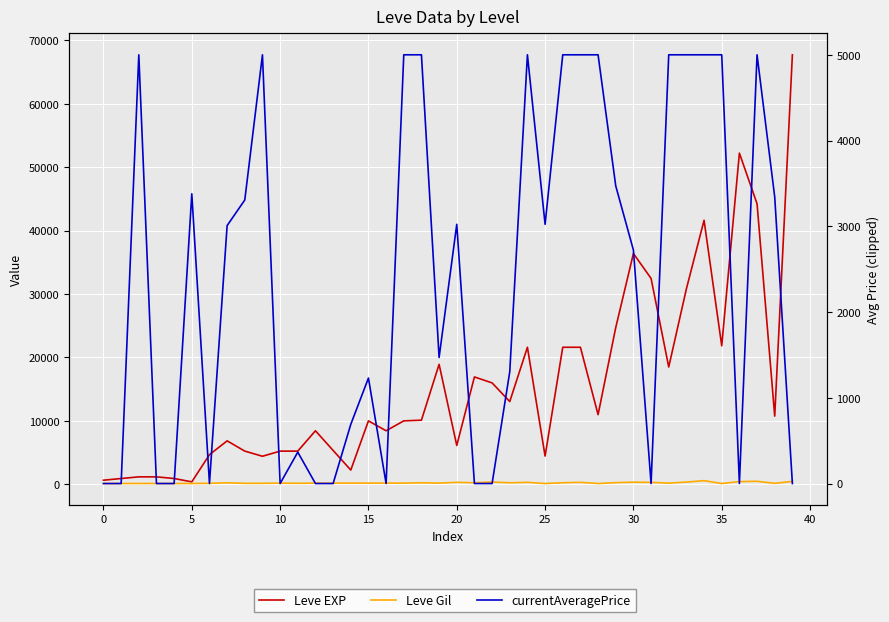

Which has a higher value, 12 or 20?

12